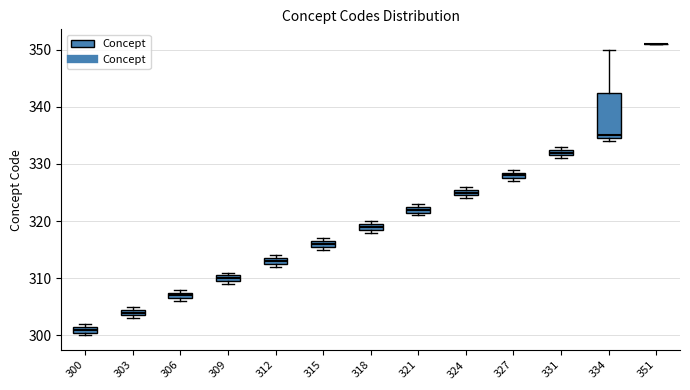

Comparing the boxes themselves (not the whiskers), which one is the tallest?

334